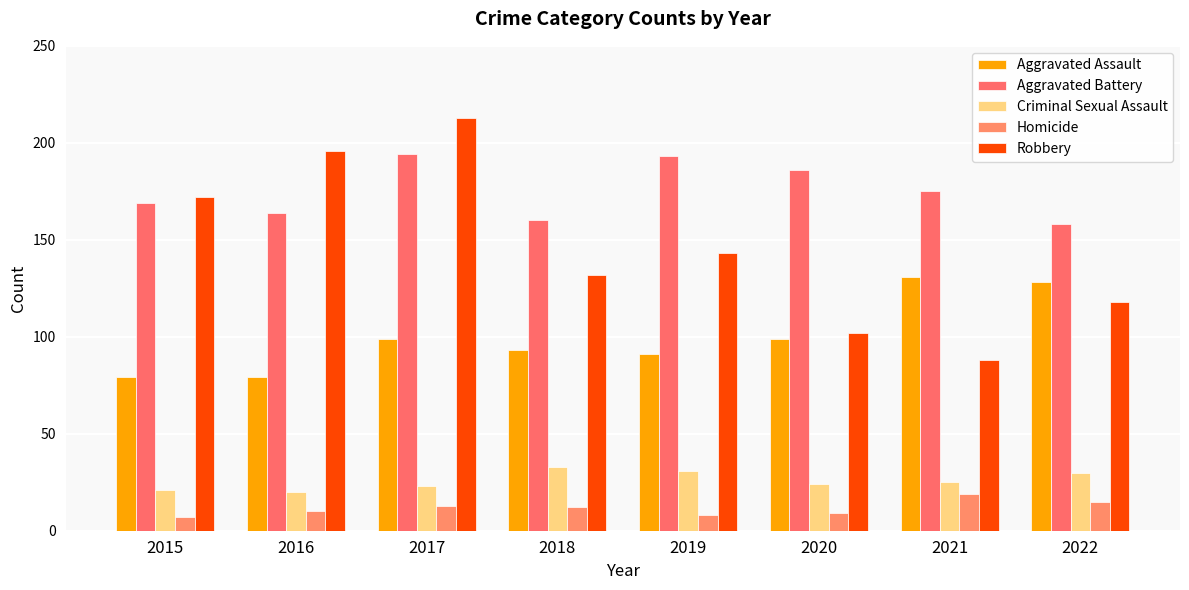

Is it true that Criminal Sexual Assault equals 33 at 2015?

False